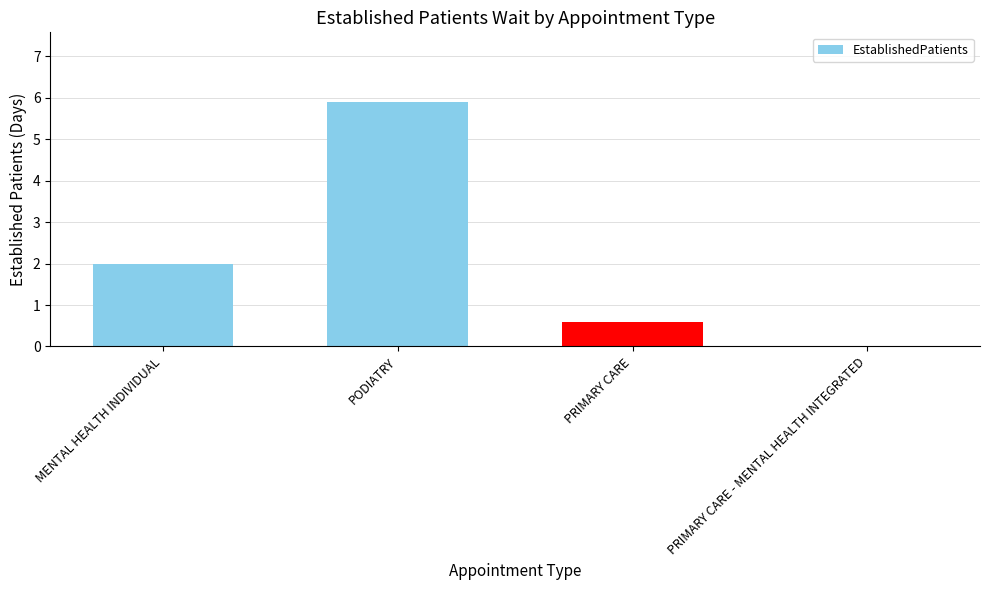

What is the sum of the values at PRIMARY CARE - MENTAL HEALTH INTEGRATED and PODIATRY?

5.9